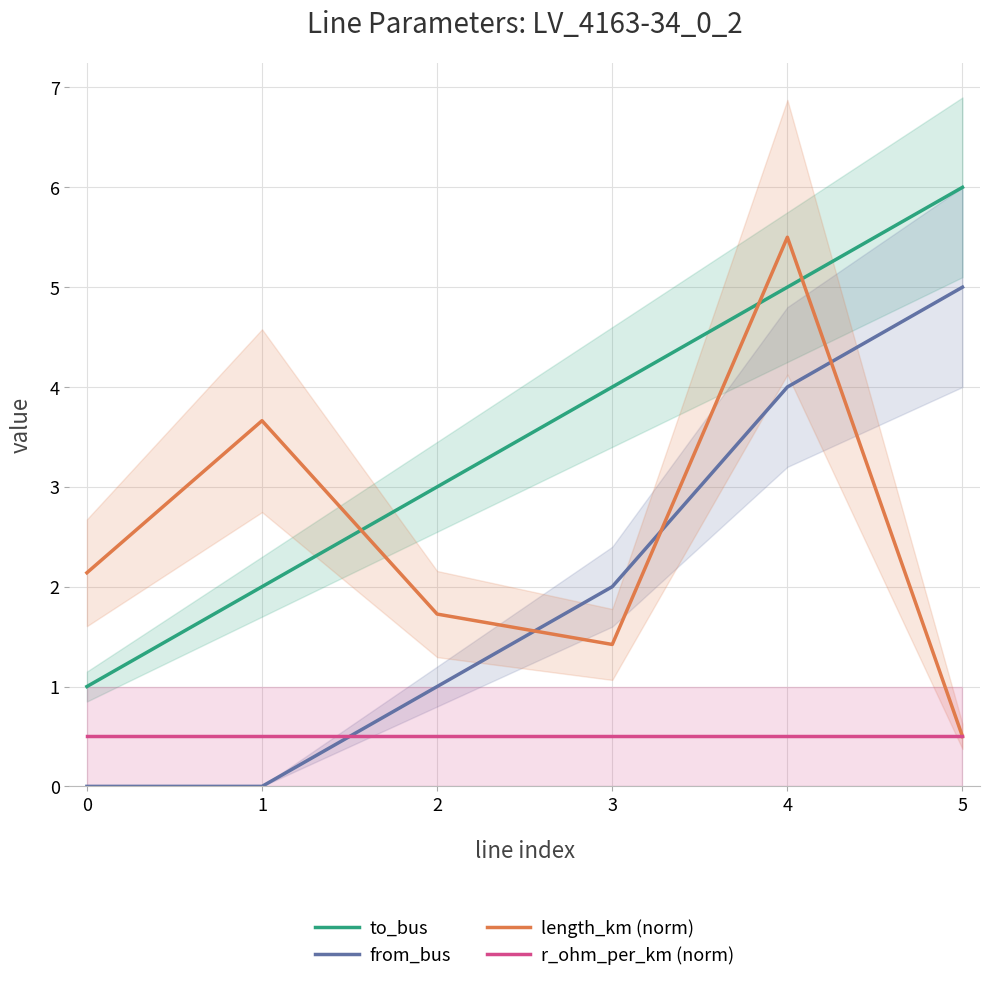

The length_km (norm) series shows 0.9 at 3. True or false?

False